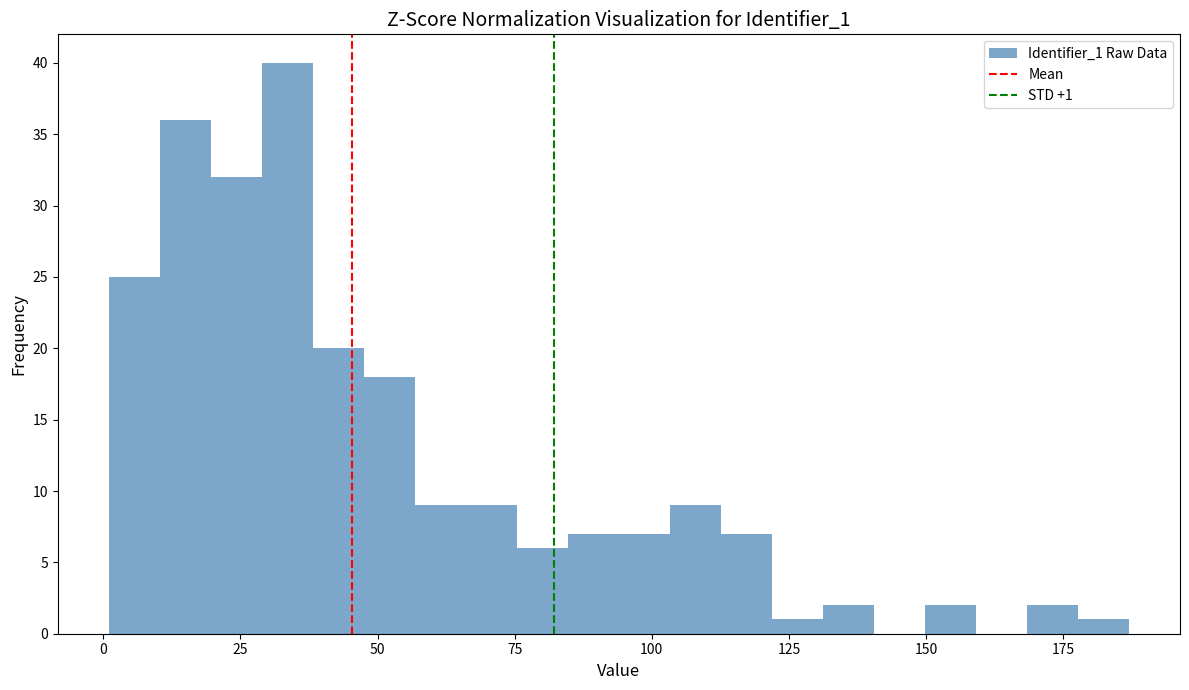

Around what value on the x-axis is the tallest bar? Give the approximate position of its centre, as read against the axis.

35